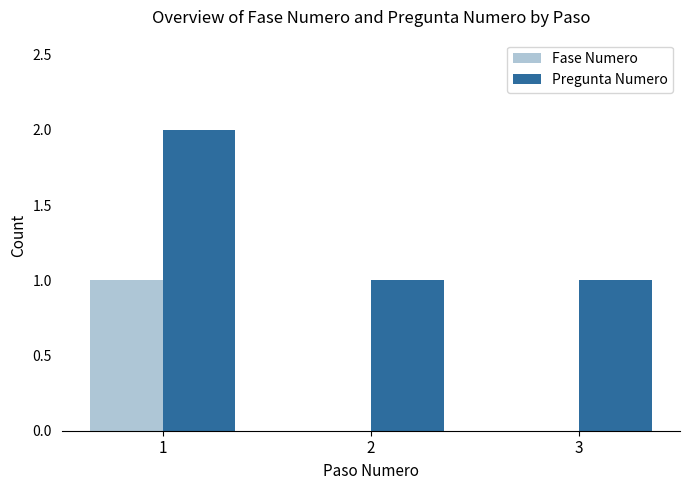

How many data points does each series have?

3